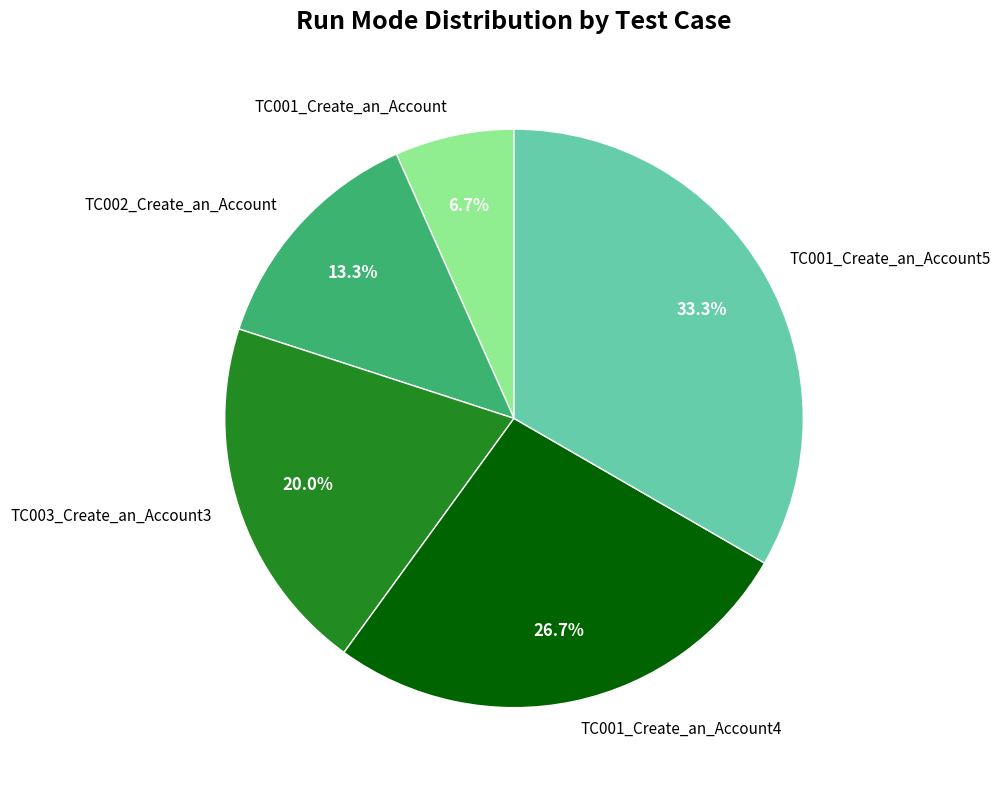

Which category has the biggest portion of the pie?

TC001_Create_an_Account5